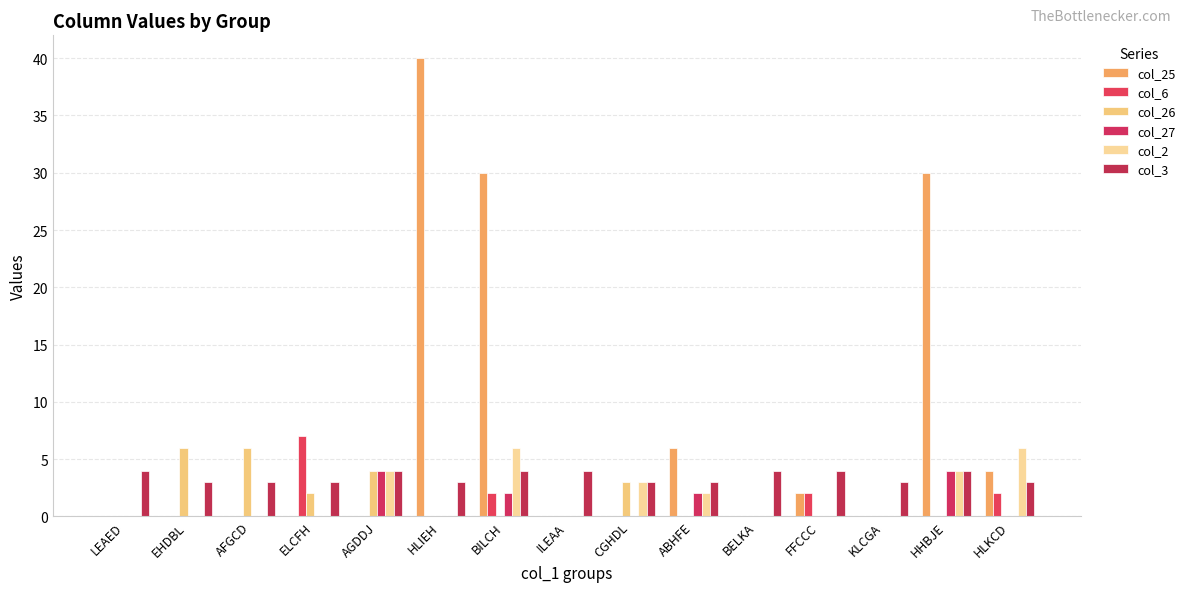

True or false: col_6 has a value of 0 at HLKCD.

False